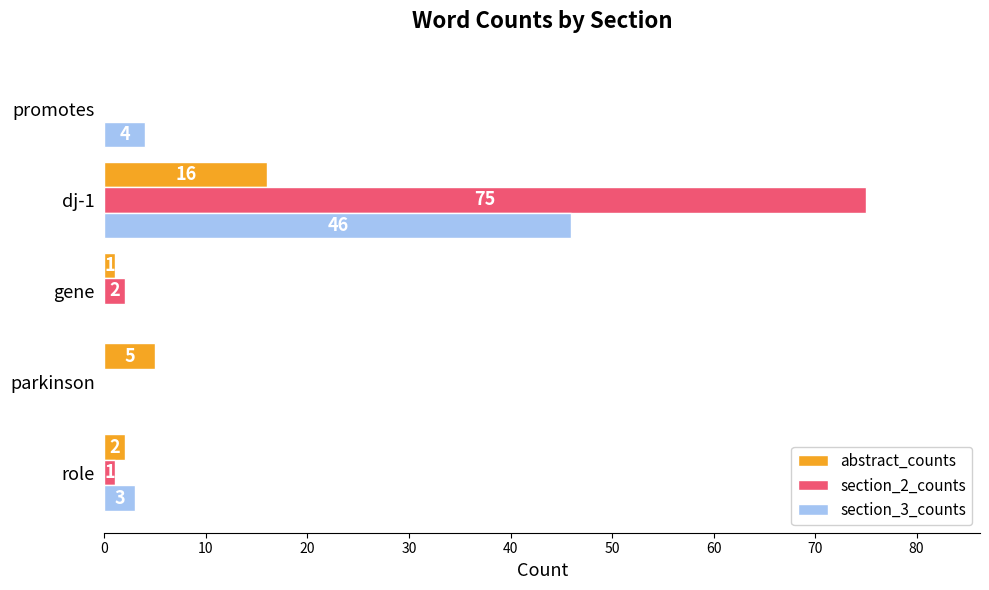

What value does the section_3_counts series have at role, to the nearest 5?

5